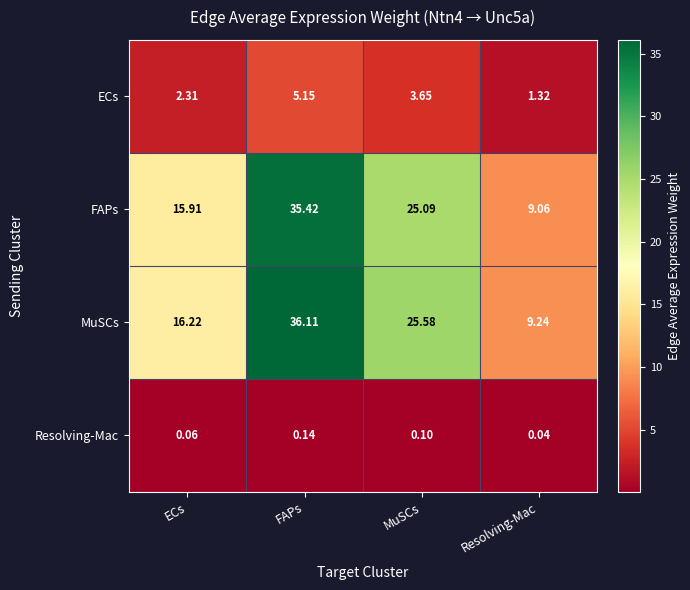

Which category has the highest value in the FAPs series?

FAPs